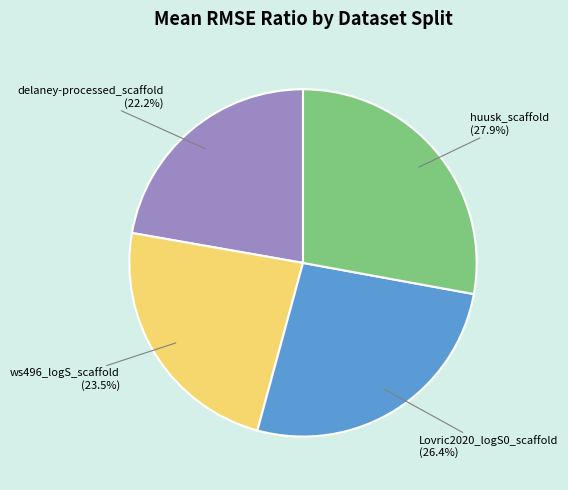

What is the ratio of the value at huusk_scaffold to the value at Lovric2020_logS0_scaffold?

1.1